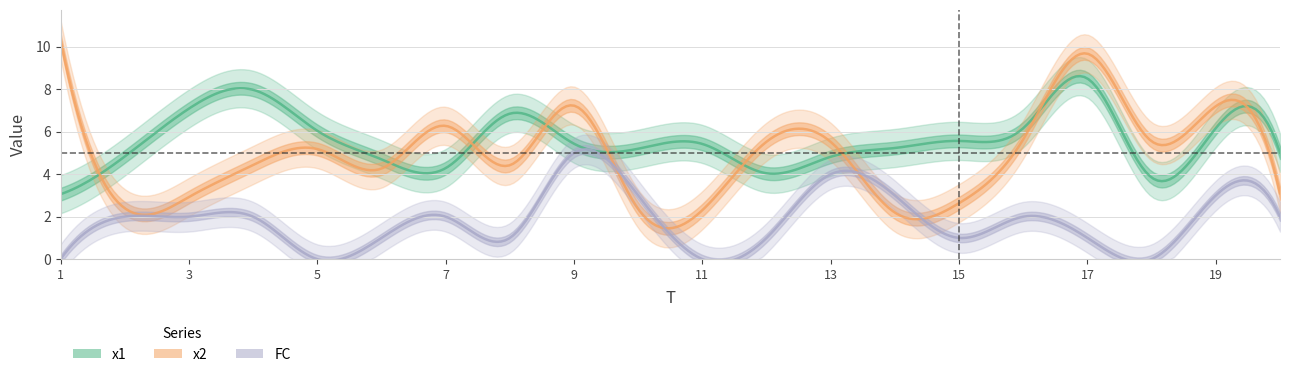

What is the total value across all series at 10?

10.6